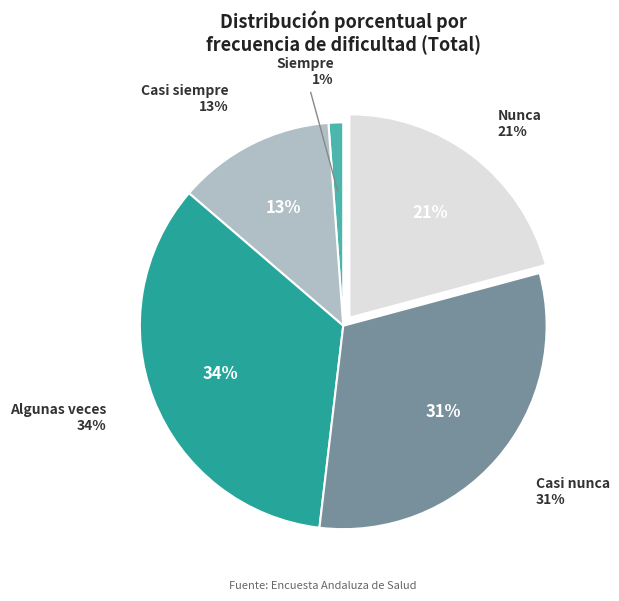

Between Casi siempre and Algunas veces, which is larger?

Algunas veces